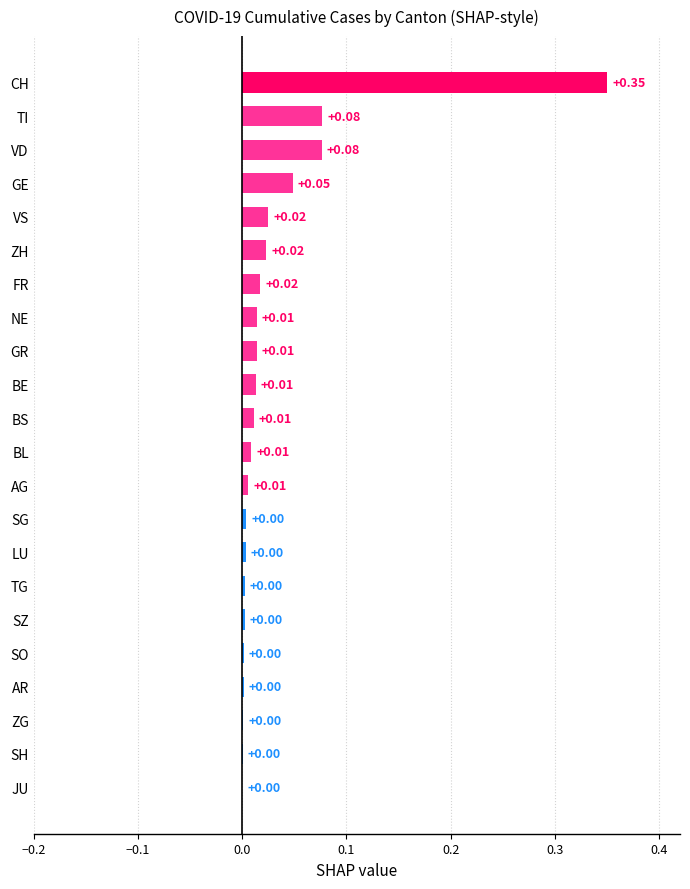

What is the sum of all values?

0.7